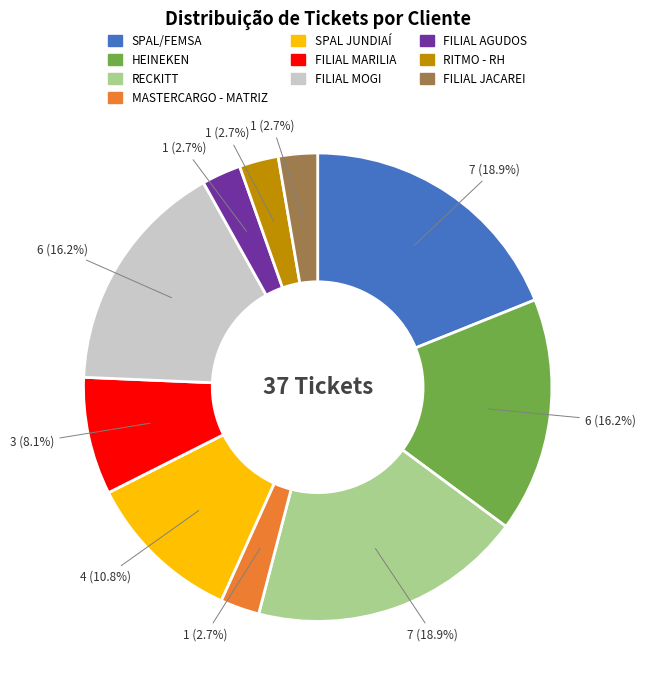

Which has a higher value, FILIAL MOGI or FILIAL JACAREI?

FILIAL MOGI